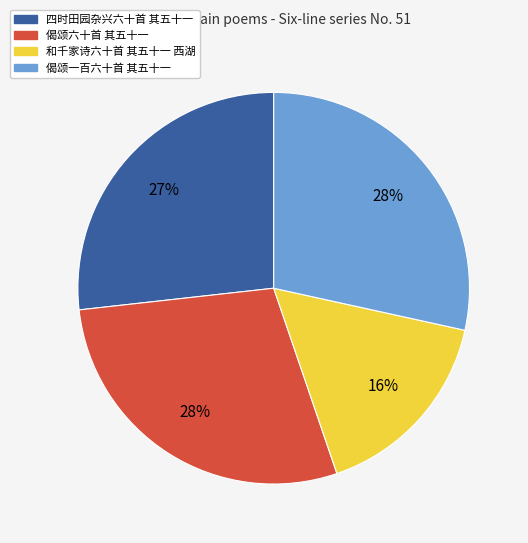

What is the smallest slice in the pie chart?

和千家诗六十首 其五十一 西湖